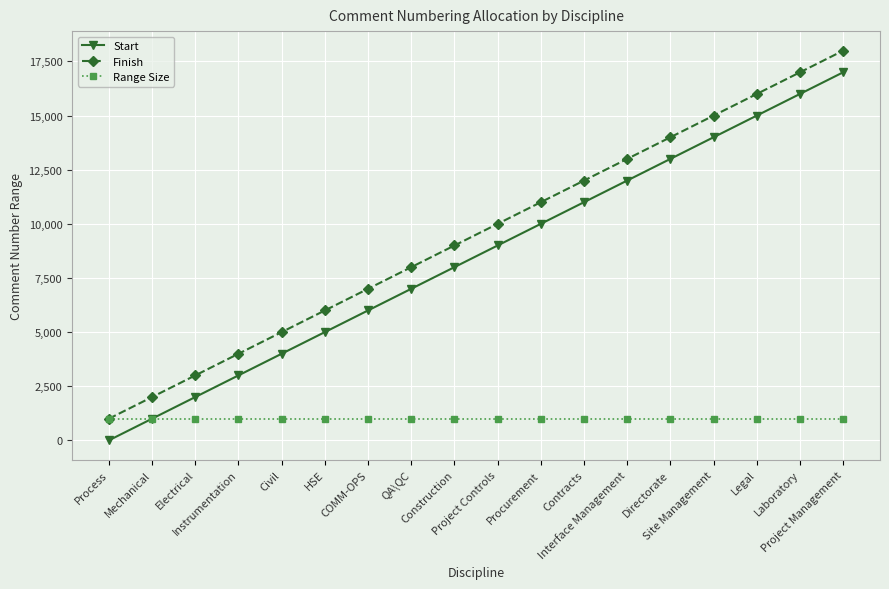

True or false: Finish has more than 2 interior local peaks.

False